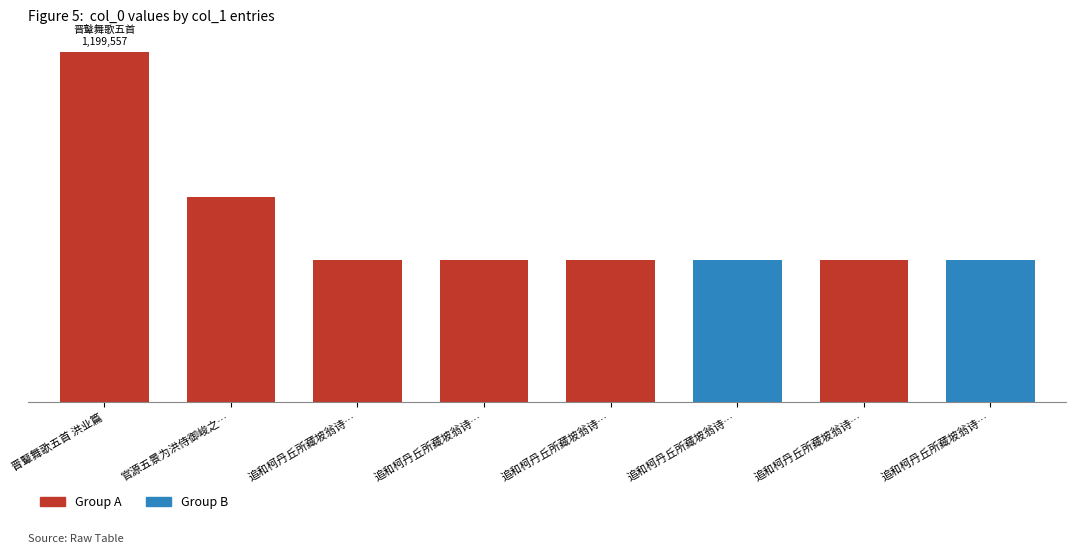

What is the sum of the values at 追和柯丹丘所藏坡翁诗… and 晋鼙舞歌五首 洪业篇?

1685820